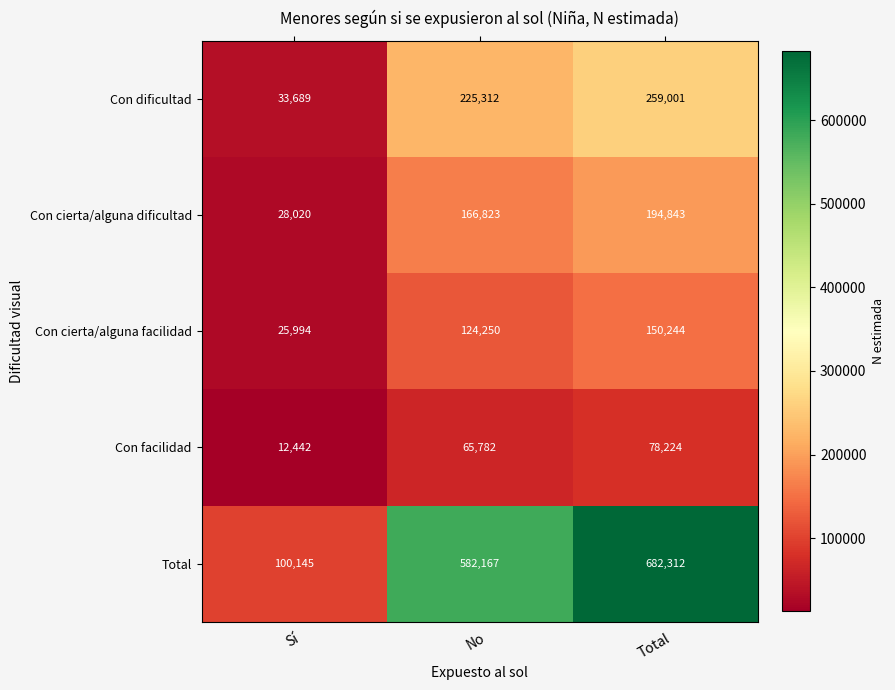

Read the Con cierta/alguna facilidad value at Sí, to the nearest 10.

25990